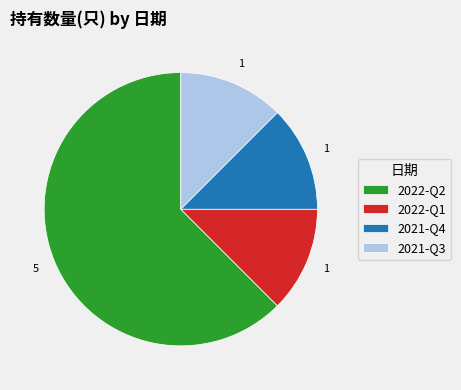

Which category has the biggest portion of the pie?

2022-Q2